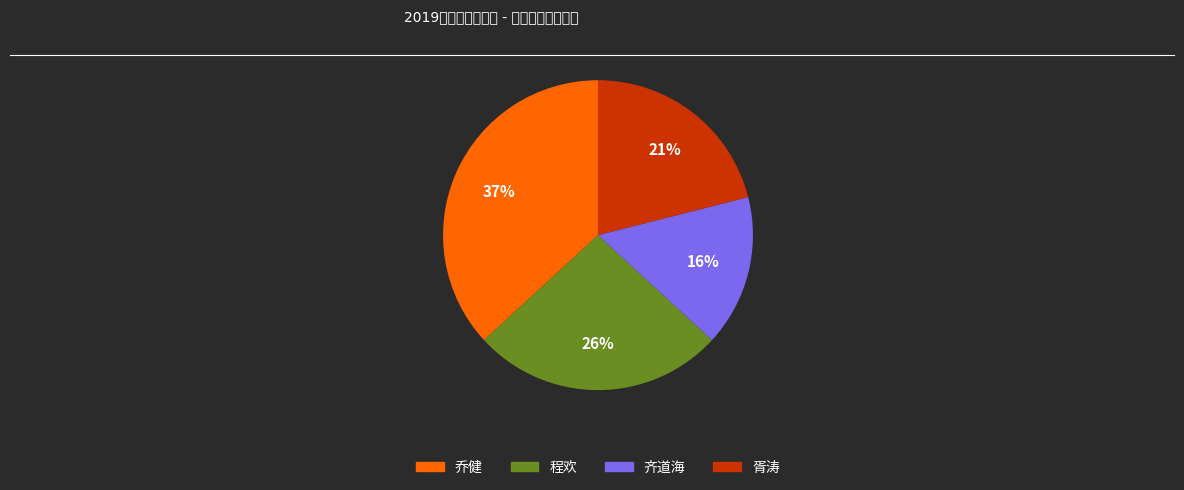

Is there a majority slice in this chart?

No